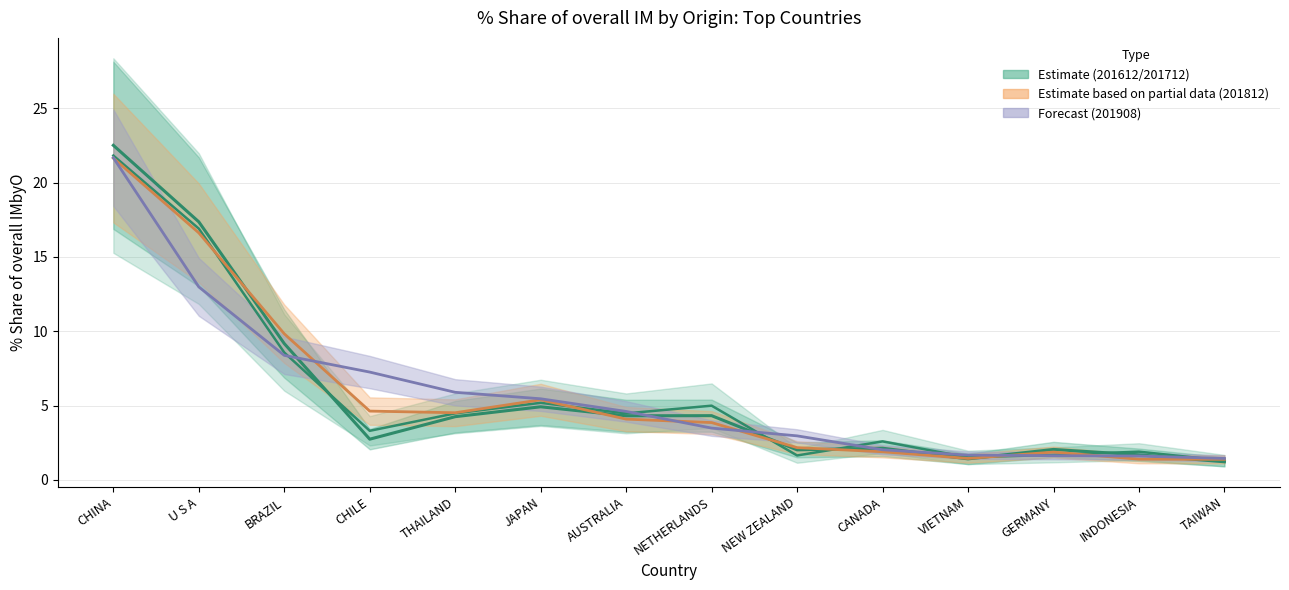

What is the value of the 201712 Share point at the 2nd from the left?

17.4